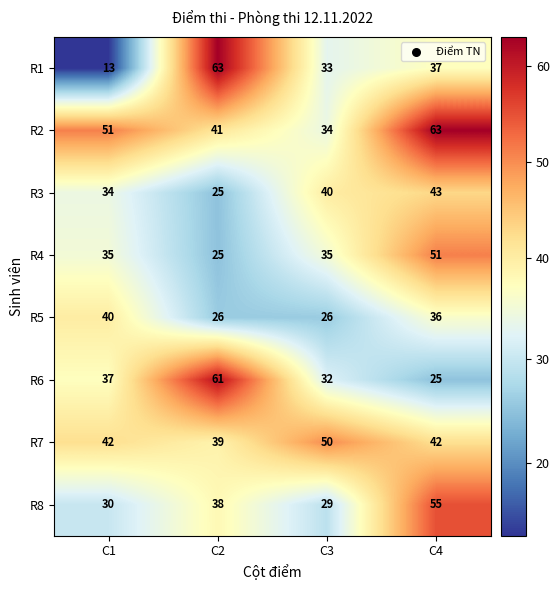

Count the number of data series in this chart.

8